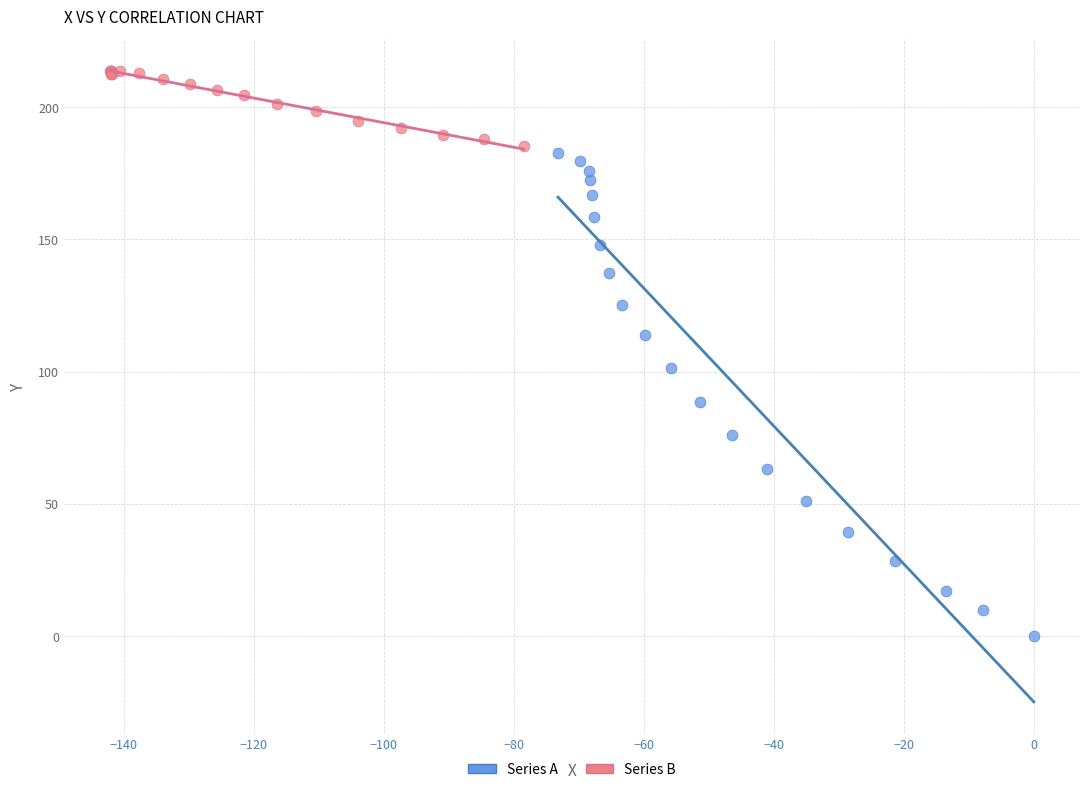

Which series has the widest spread of Y values?

Series A